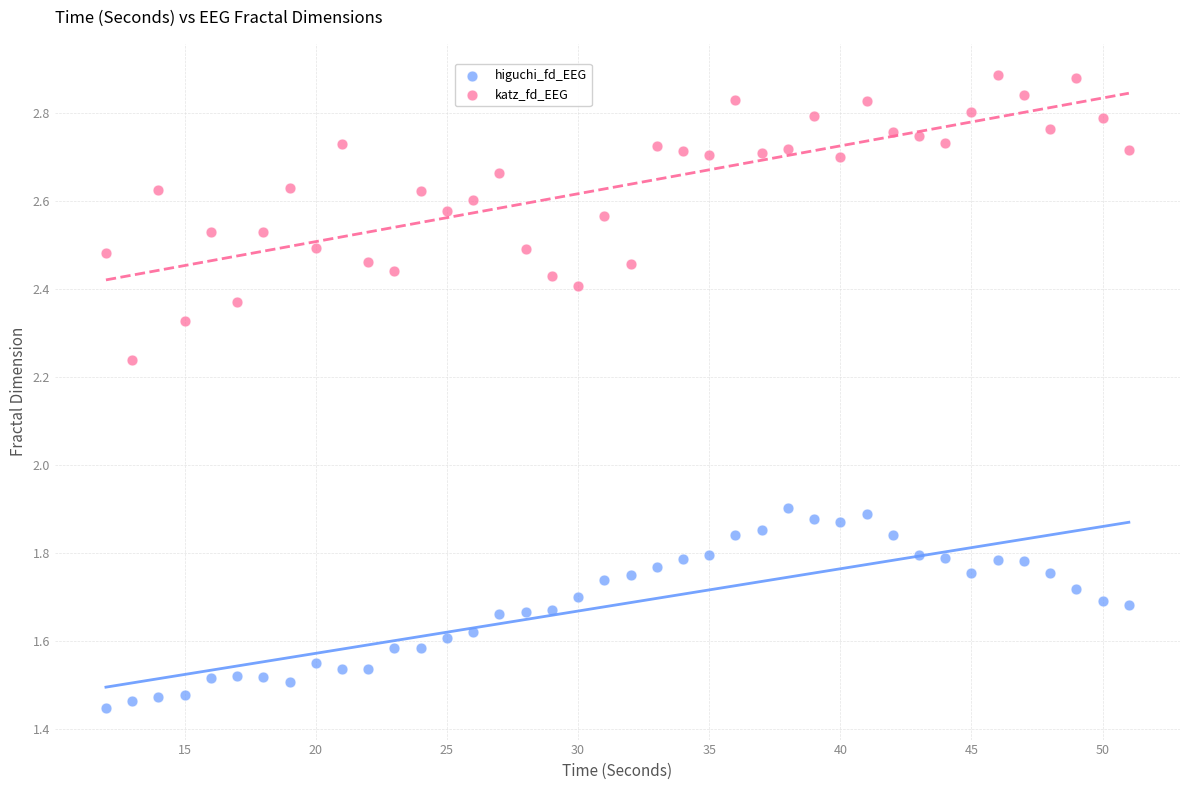

Which series reaches the maximum Y coordinate?

katz_fd_EEG